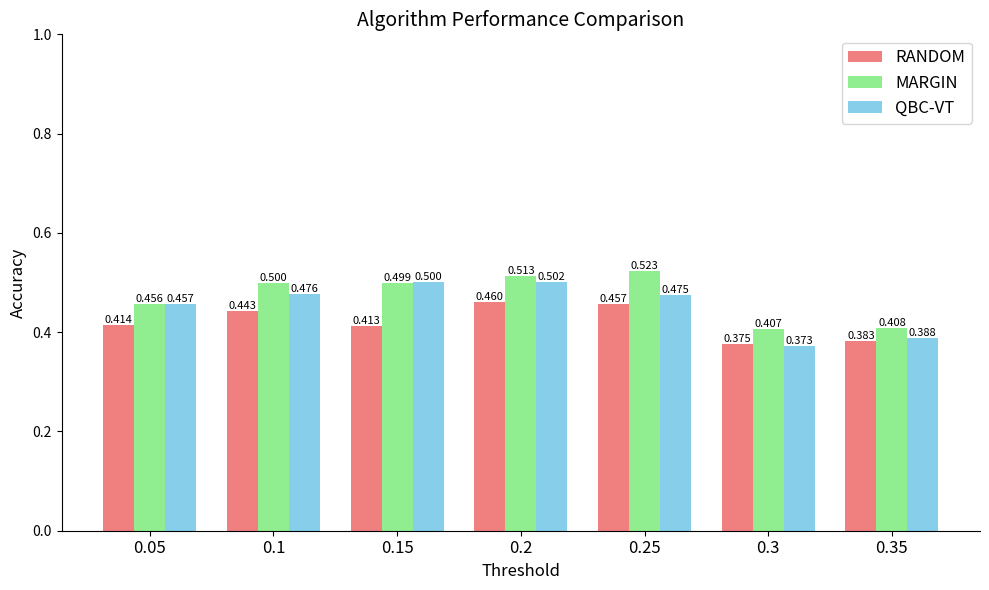

How many groups of bars are there?

7